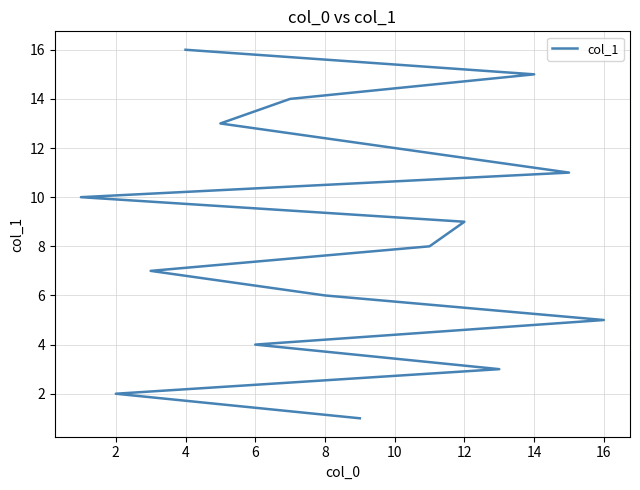

How many values exceed 9?

7